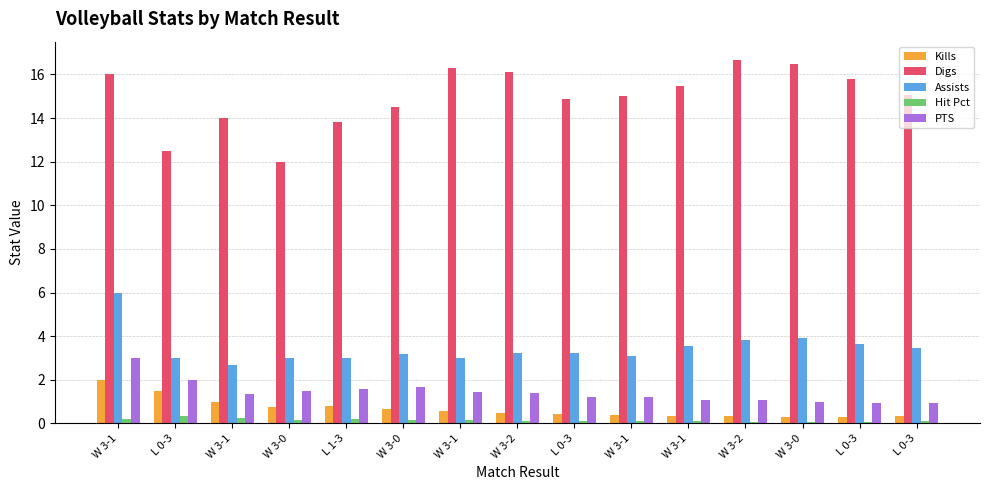

What is the difference between the maximum and minimum values in the PTS series?

2.1